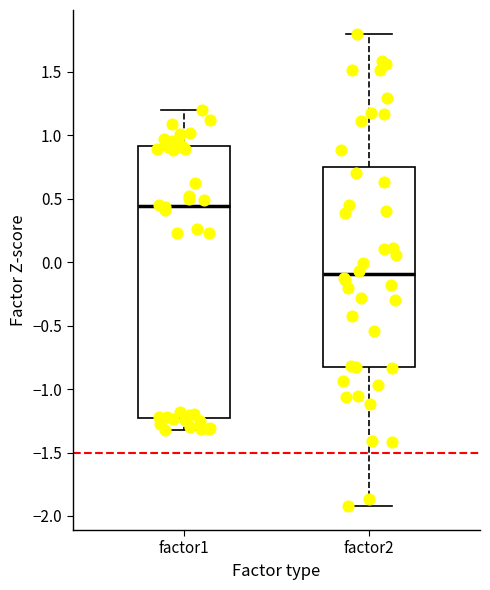

Where does the lower whisker of the box for factor1 end on the y-axis? The values are not printed on the chart, so give them approximately, as read against the axis.

-1.30